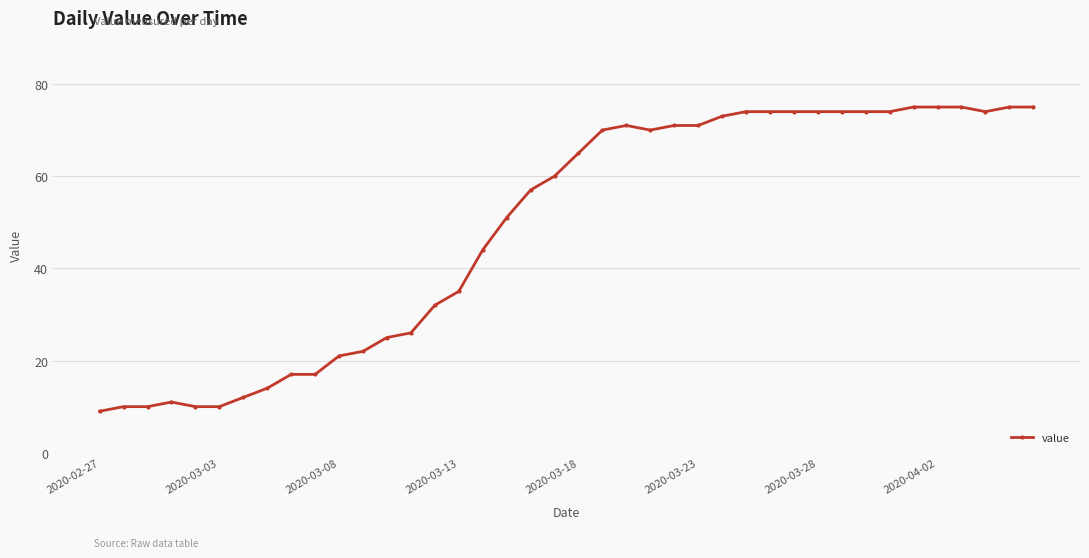

What is the value of the 21st point from the left?

65